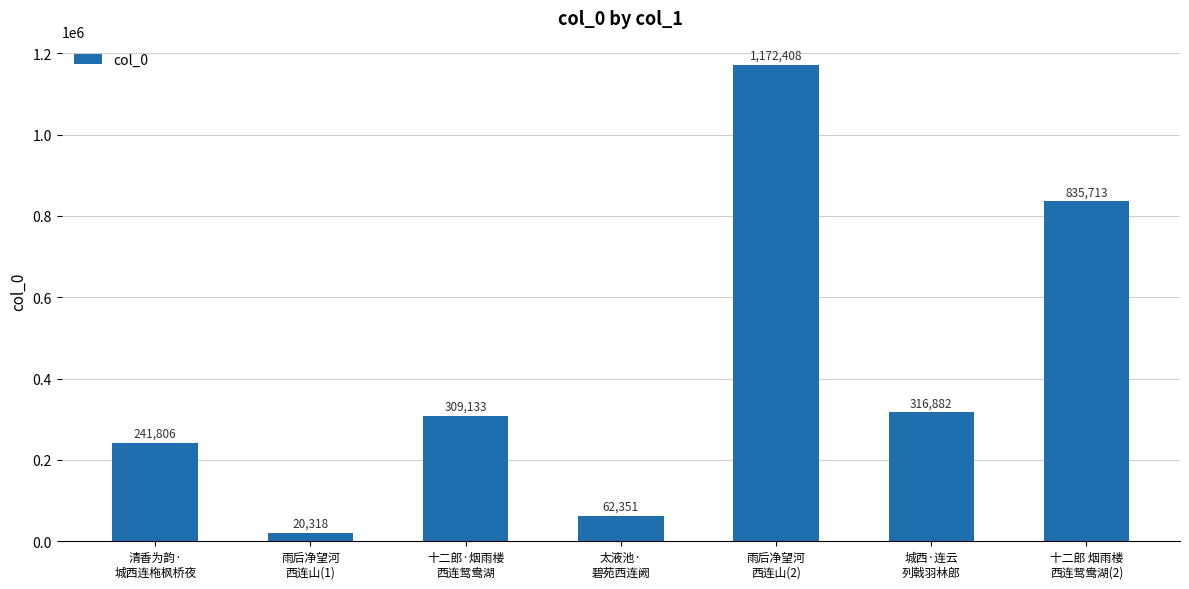

What is the label of the 4th bar from the left?

太液池·
碧苑西连阙